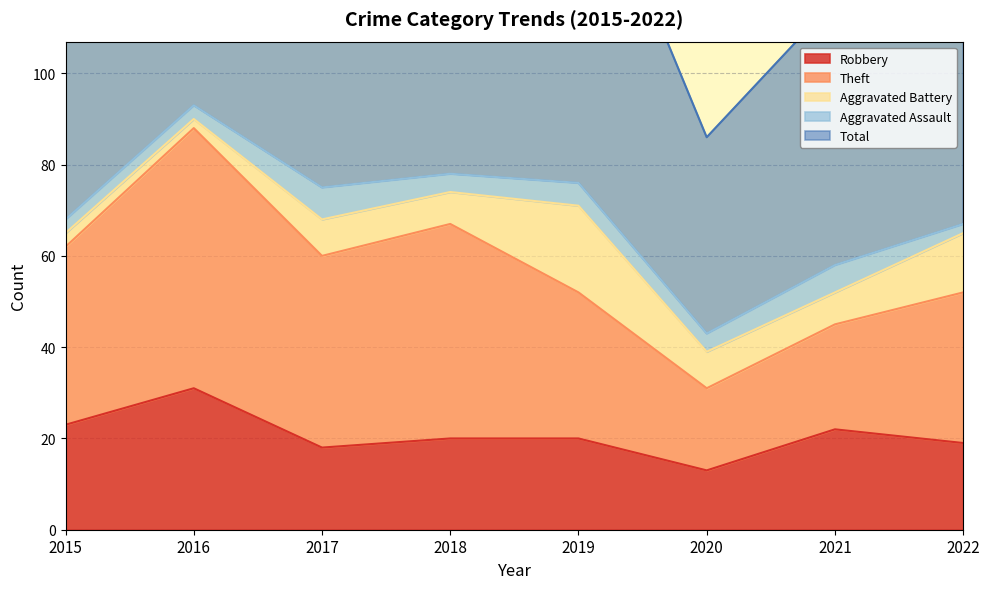

True or false: Aggravated Assault and Total cross at least once.

False